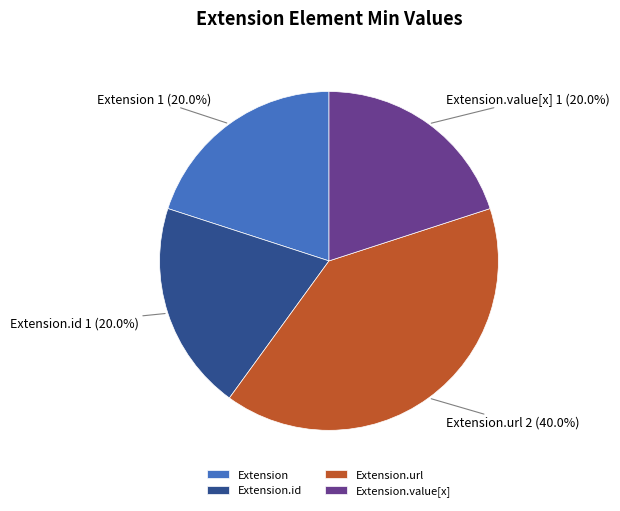

To the nearest percent, what is the difference between the largest and smallest slice percentages?

20%